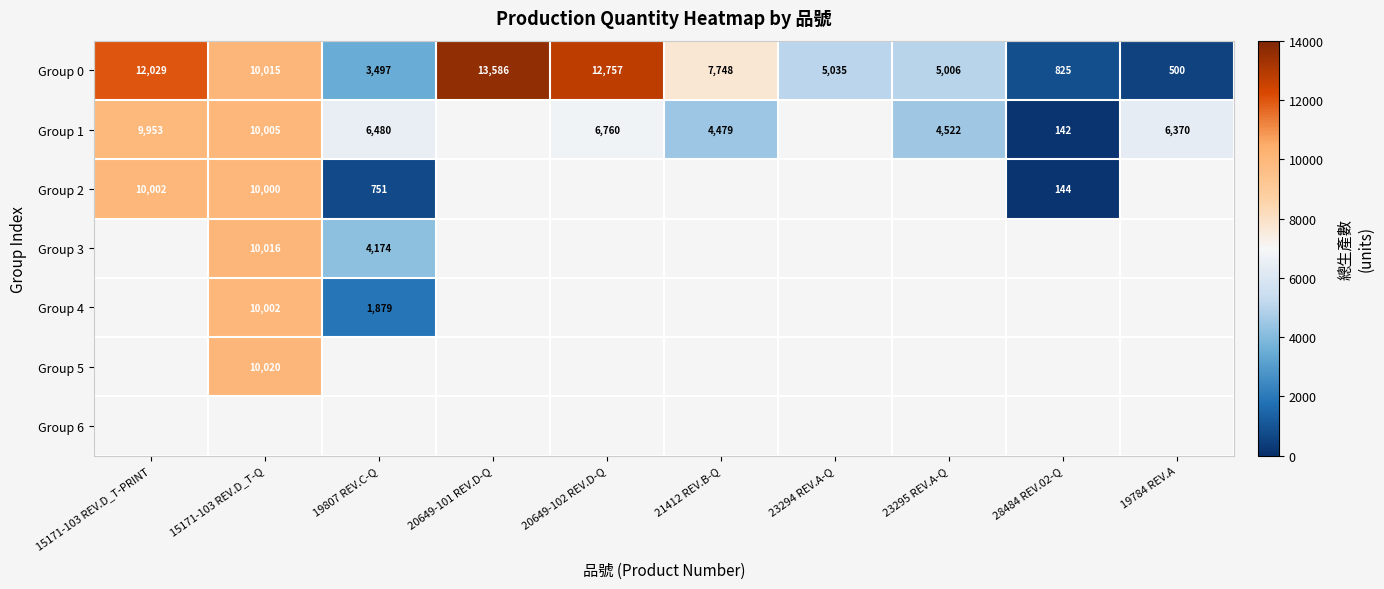

How many data points in Group 0 are less than 7748?

5